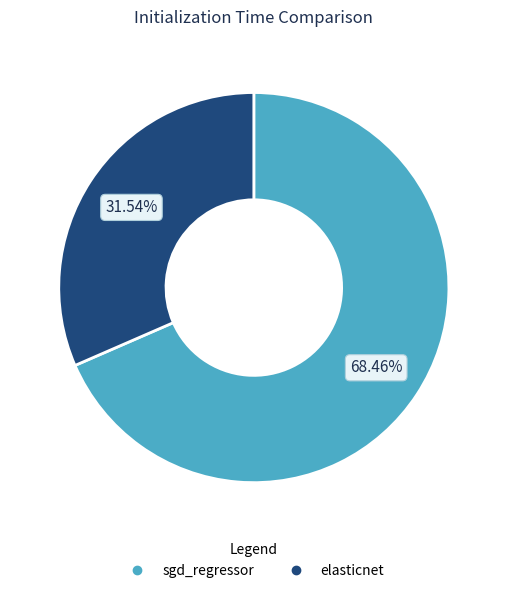

What is the majority slice?

sgd_regressor